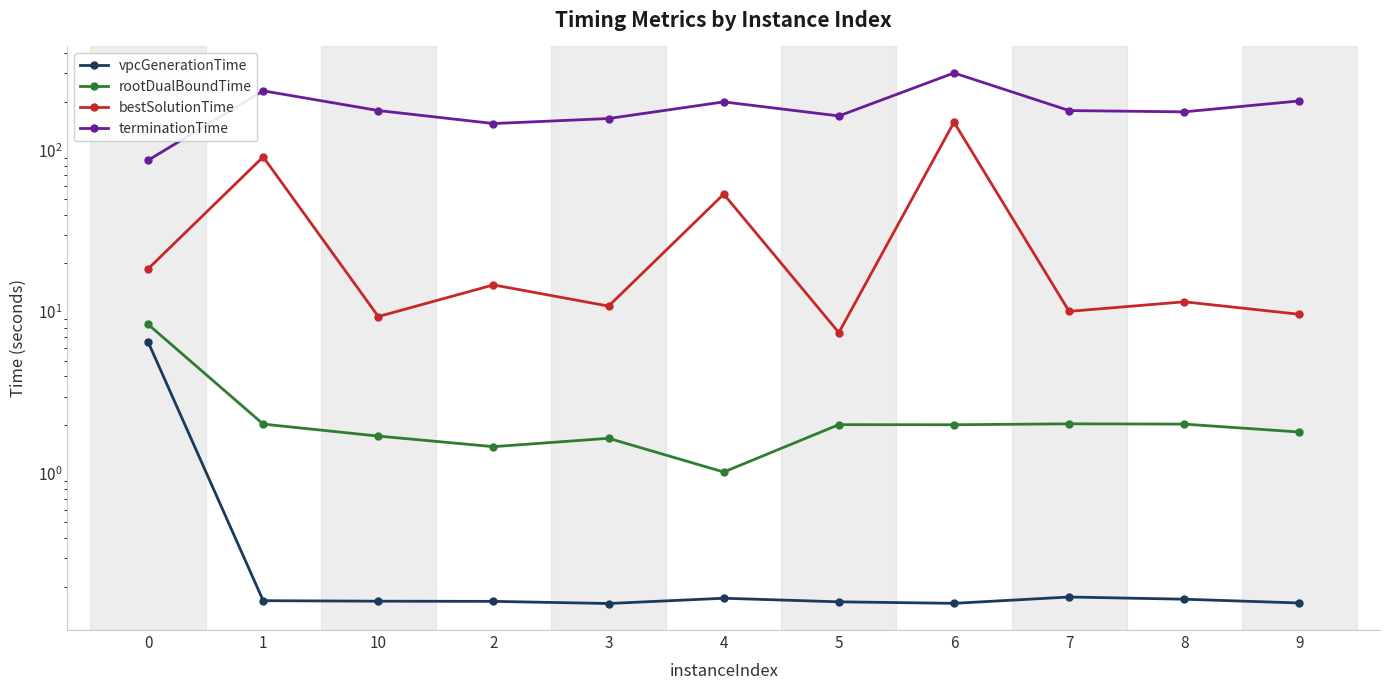

How many distinct data groups are displayed?

4